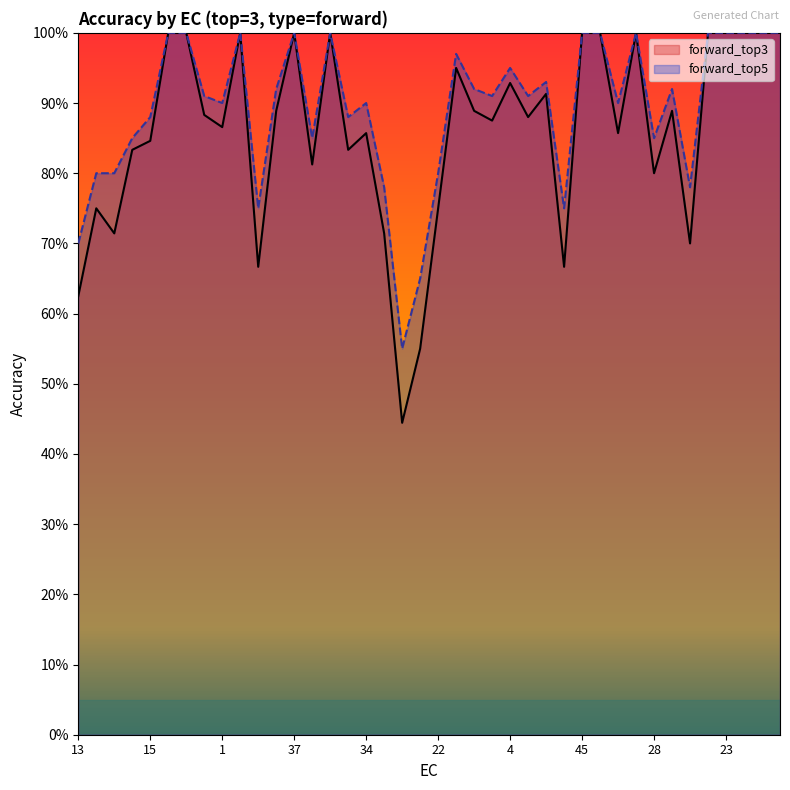

Is it true that forward_top3 equals 0.2 at 1?

False